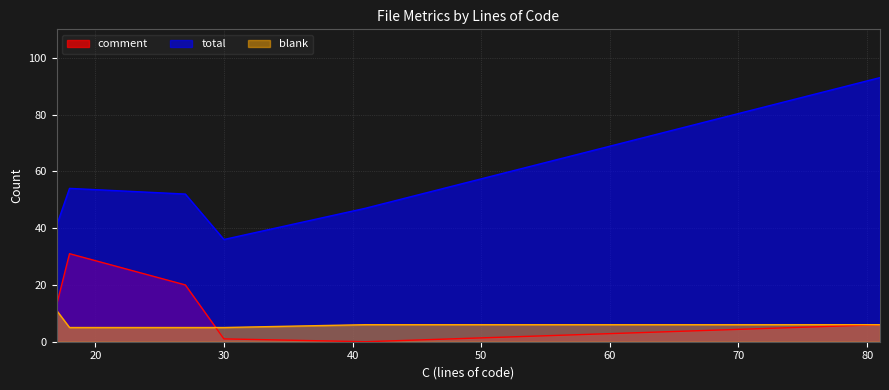

What is the difference between the maximum and minimum values in the comment series?

31